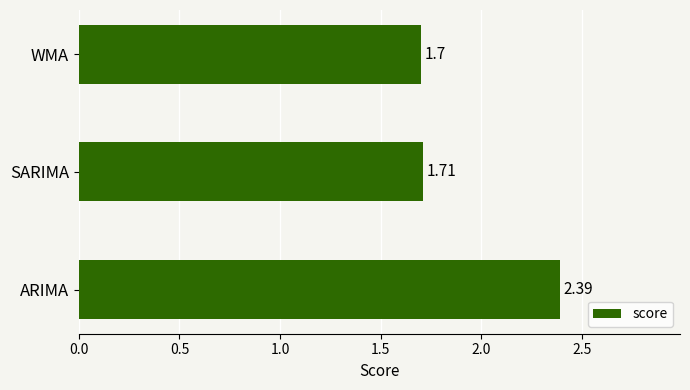

What is the change in value from SARIMA to ARIMA?

+0.7